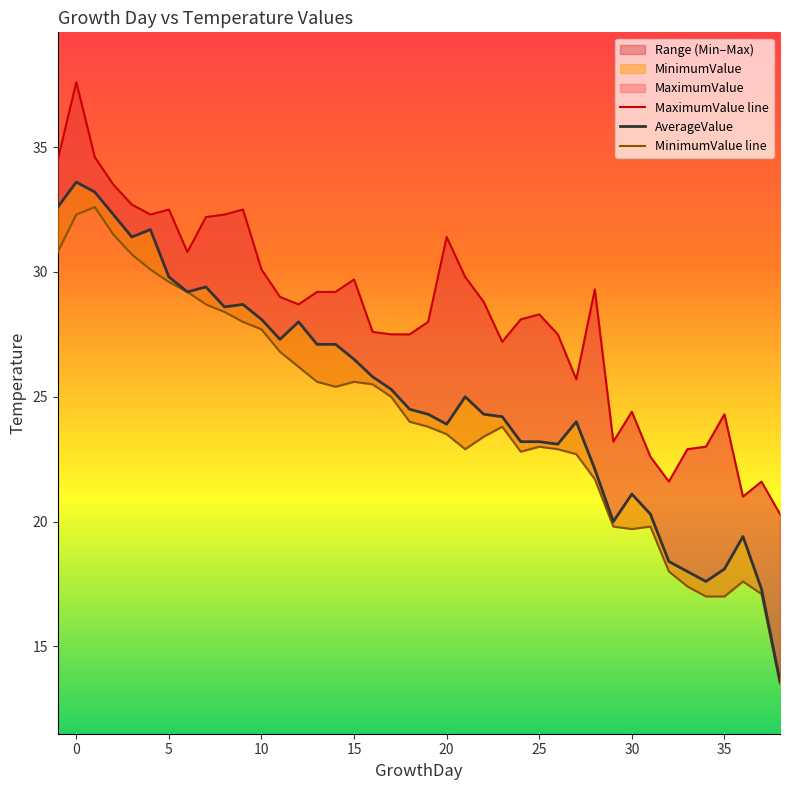

Reading left to right, list all the values displayed in this chart.

MaximumValue line: 34.5	37.6	34.6	33.5	32.7	32.3	32.5	30.8	32.2	32.3	32.5	30.1	29.0	28.7	29.2	29.2	29.7	27.6	27.5	27.5	28.0	31.4	29.8	28.8	27.2	28.1	28.3	27.5	25.7	29.3	23.2	24.4	22.6	21.6	22.9	23.0	24.3	21.0	21.6	20.3
AverageValue: 32.6	33.6	33.2	32.3	31.4	31.7	29.8	29.2	29.4	28.6	28.7	28.1	27.3	28.0	27.1	27.1	26.5	25.8	25.3	24.5	24.3	23.9	25.0	24.3	24.2	23.2	23.2	23.1	24.0	22.1	20.0	21.1	20.3	18.4	18.0	17.6	18.1	19.4	17.3	13.6
MinimumValue line: 30.8	32.3	32.6	31.5	30.7	30.1	29.6	29.2	28.7	28.4	28.0	27.7	26.8	26.2	25.6	25.4	25.6	25.5	25.0	24.0	23.8	23.5	22.9	23.4	23.8	22.8	23.0	22.9	22.7	21.7	19.8	19.7	19.8	18.0	17.4	17.0	17.0	17.6	17.1	13.5